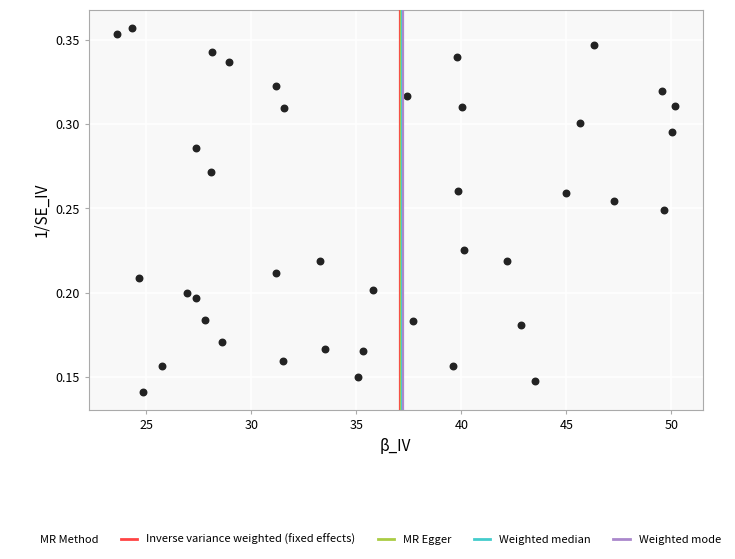

What is the range of X values (max minus min)?

26.6